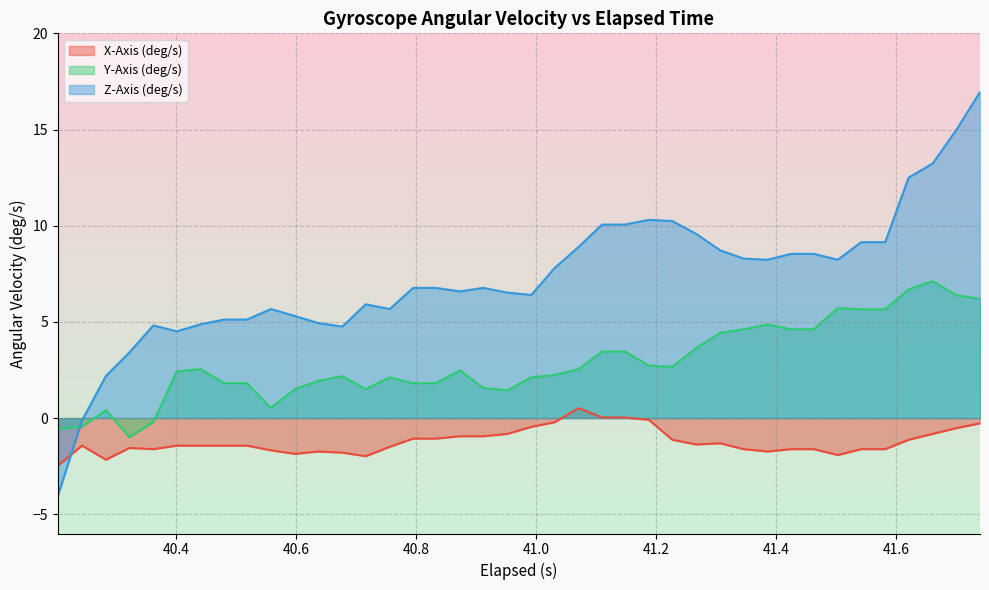

How many times do Z-Axis (deg/s) and X-Axis (deg/s) cross each other?

1